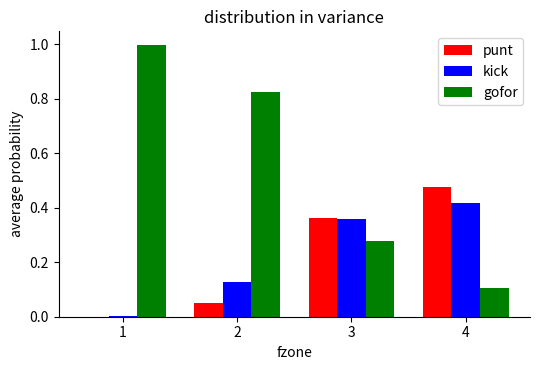

Which series has the largest total across all categories?

gofor